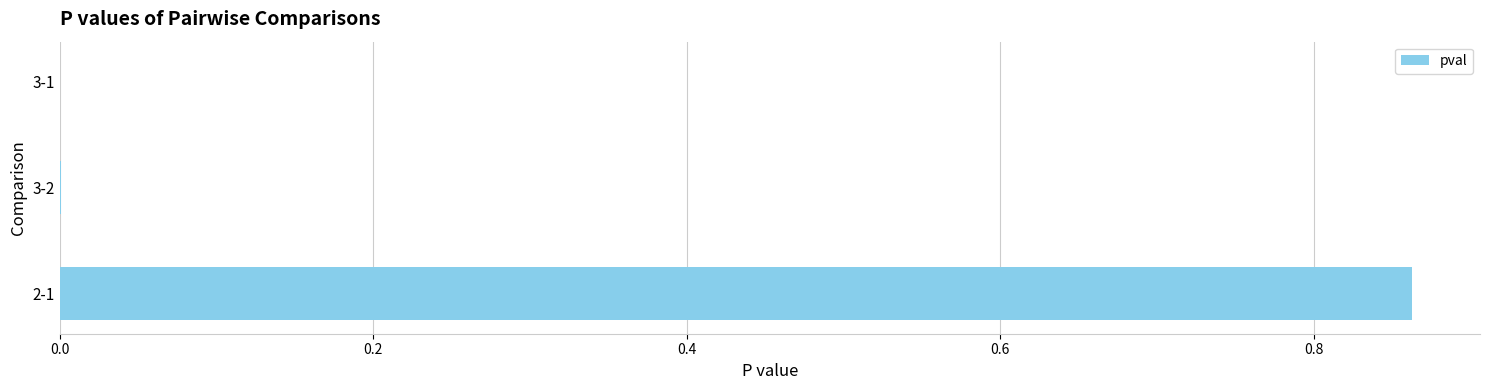

Does the chart contain stacked bars?

No